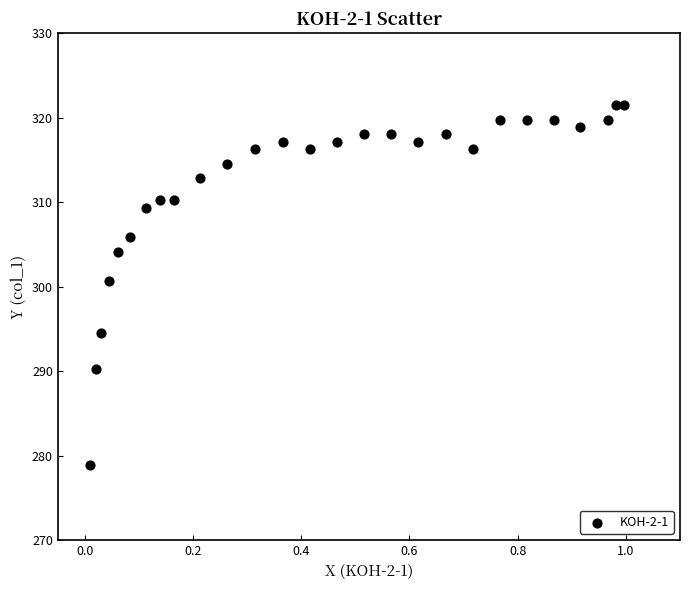

What Y value in the scatter plot is closest to 300?

300.7